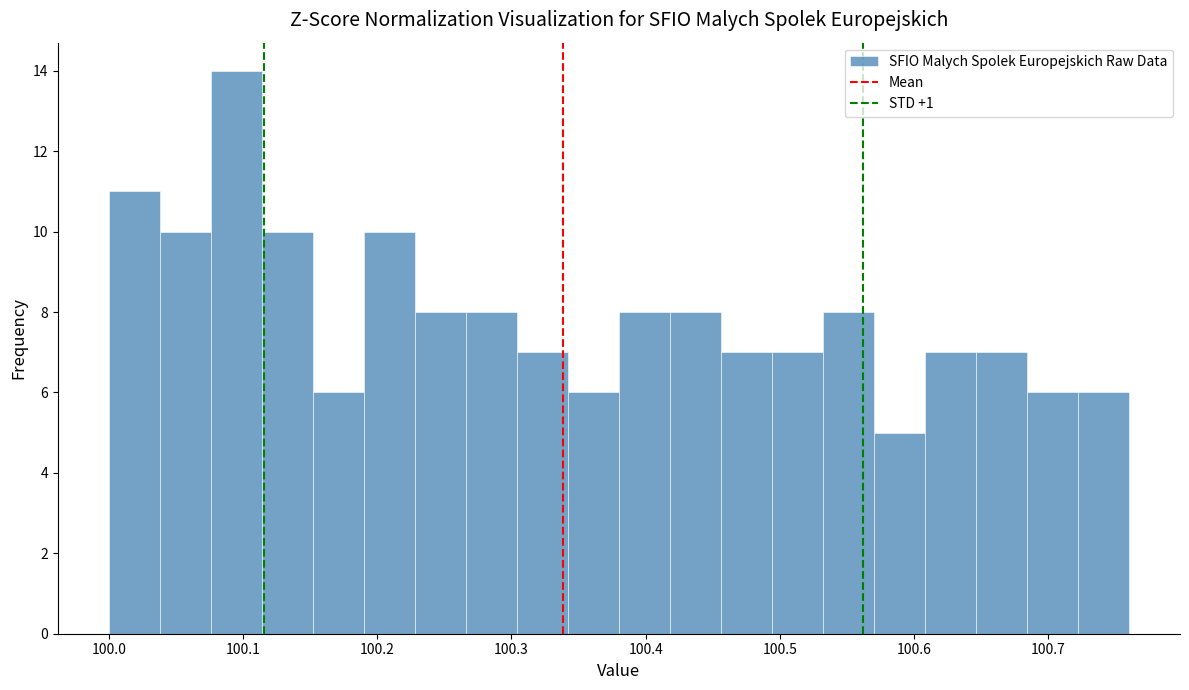

Read against the x-axis, roughly where is the centre of the tallest bar?

100.10